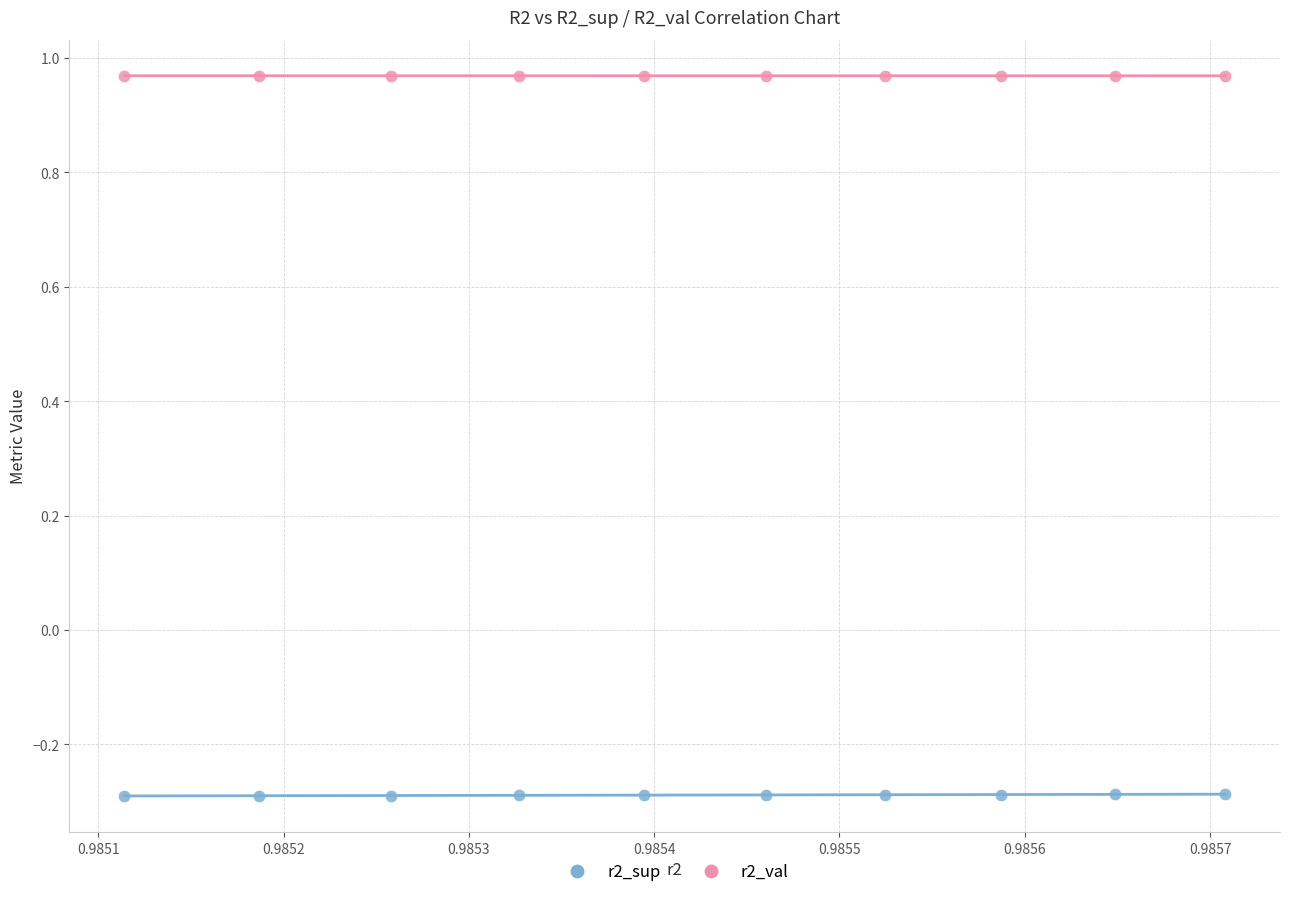

Which series reaches the maximum Y coordinate?

r2_val